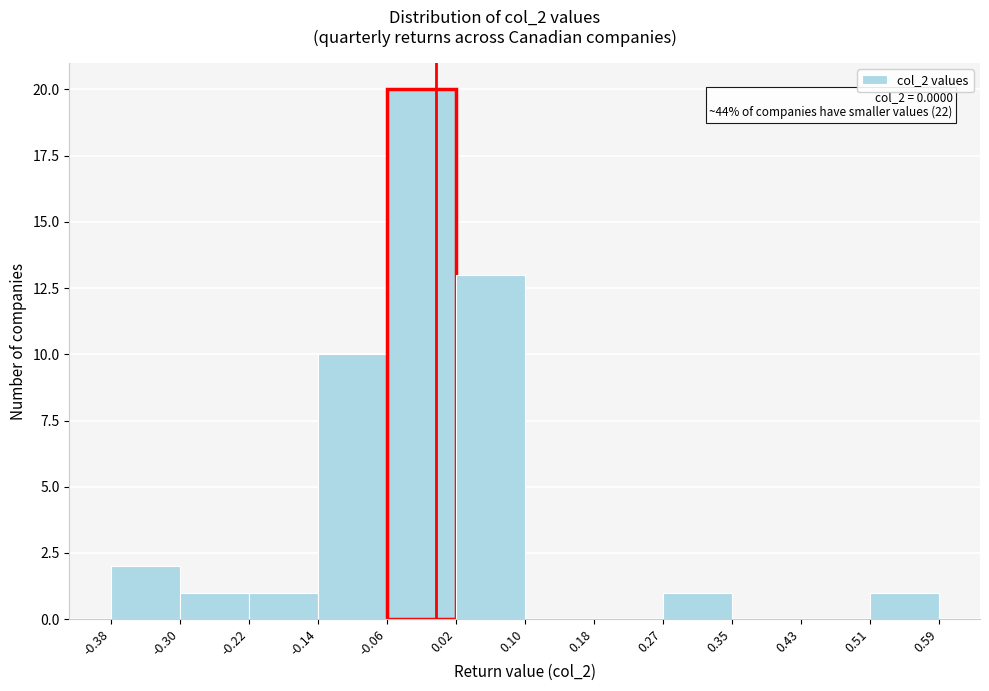

Which range on the x-axis has the tallest bar?

-0.06 to 0.02